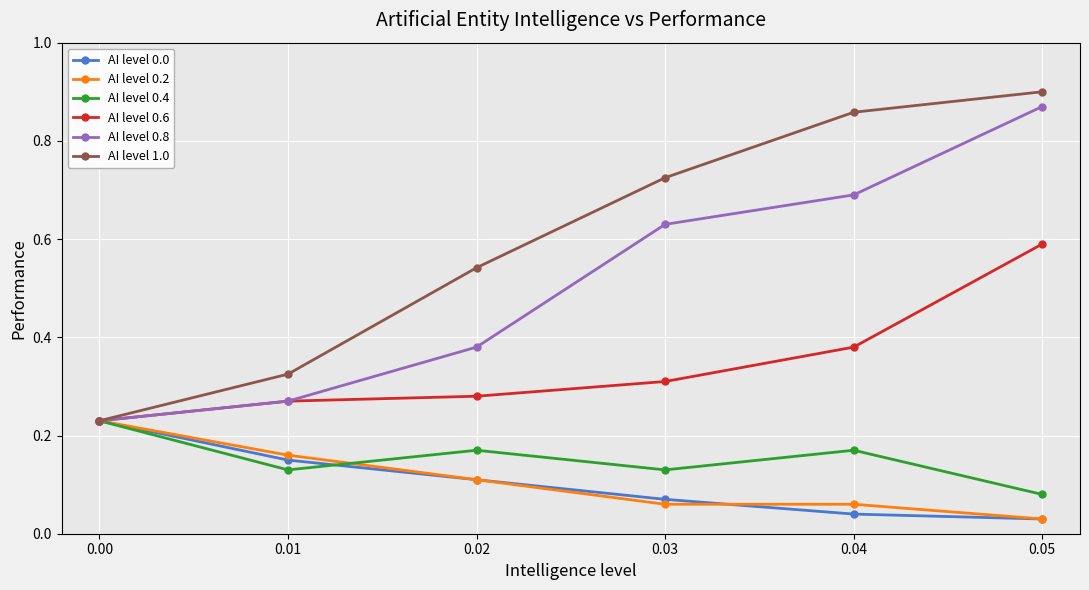

Which category has the lowest value across all series?

0.05